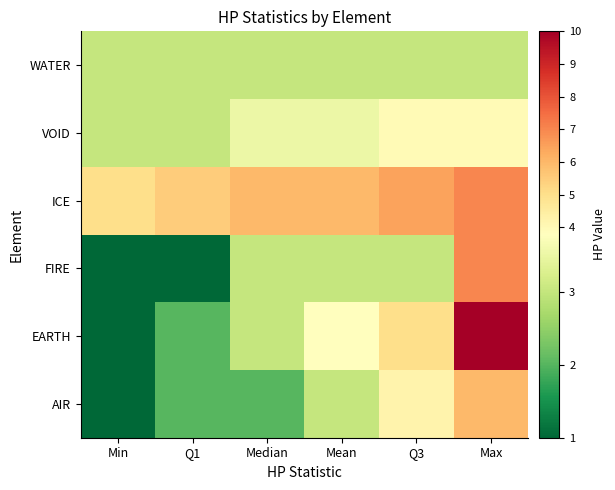

Reading left to right, extract all data points from this chart.

AIR: Min=1.0	Q1=2.0	Median=2.0	Mean=3.0	Q3=4.2	Max=6.0
EARTH: Min=1.0	Q1=2.0	Median=3.0	Mean=3.8	Q3=5.0	Max=10.0
FIRE: Min=1.0	Q1=1.0	Median=3.0	Mean=3.0	Q3=3.0	Max=7.0
ICE: Min=5.0	Q1=5.5	Median=6.0	Mean=6.0	Q3=6.5	Max=7.0
VOID: Min=3.0	Q1=3.0	Median=3.5	Mean=3.5	Q3=4.0	Max=4.0
WATER: Min=3.0	Q1=3.0	Median=3.0	Mean=3.0	Q3=3.0	Max=3.0